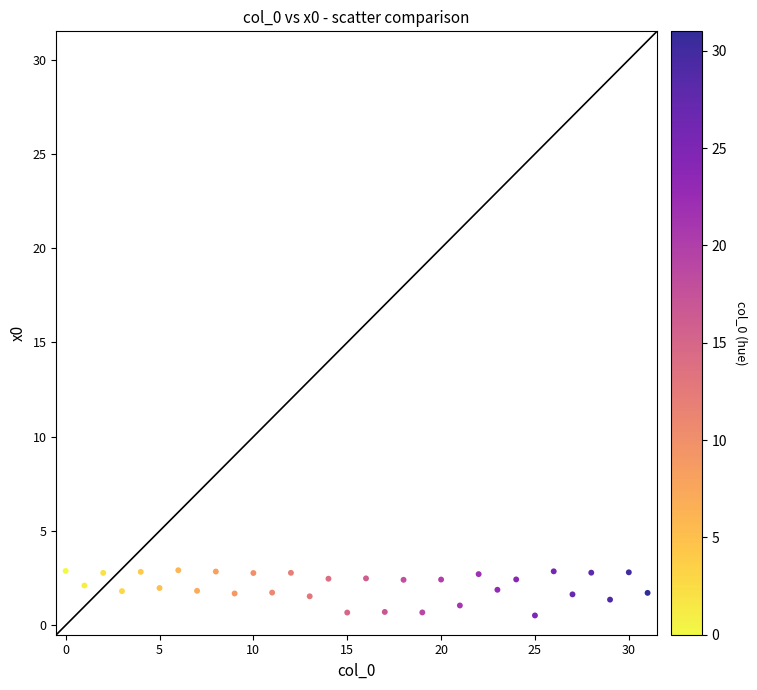

What is the range of Y values (max minus min)?

2.4